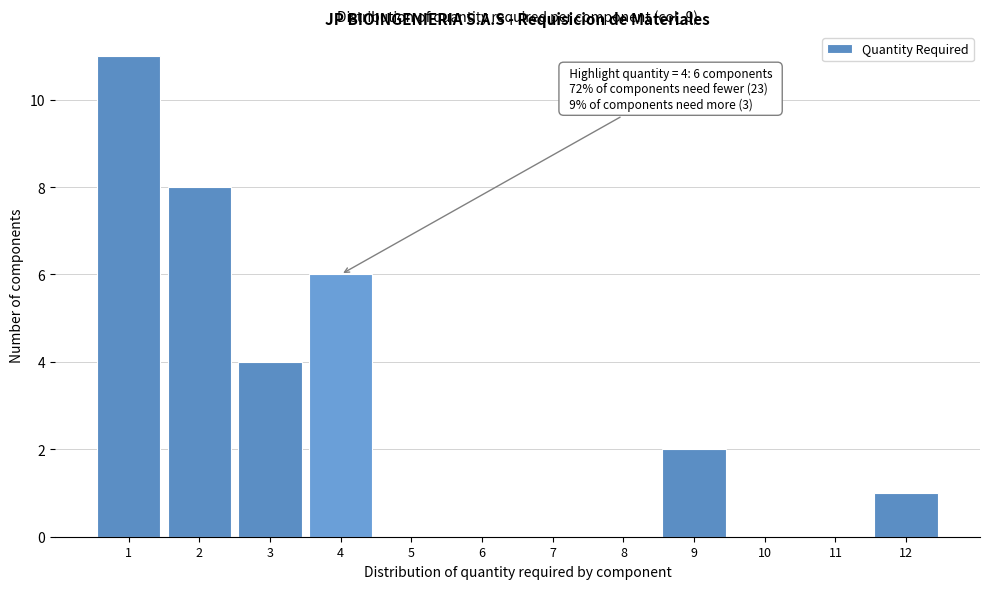

Over which range of the x-axis is the bar tallest?

0.5 to 1.5